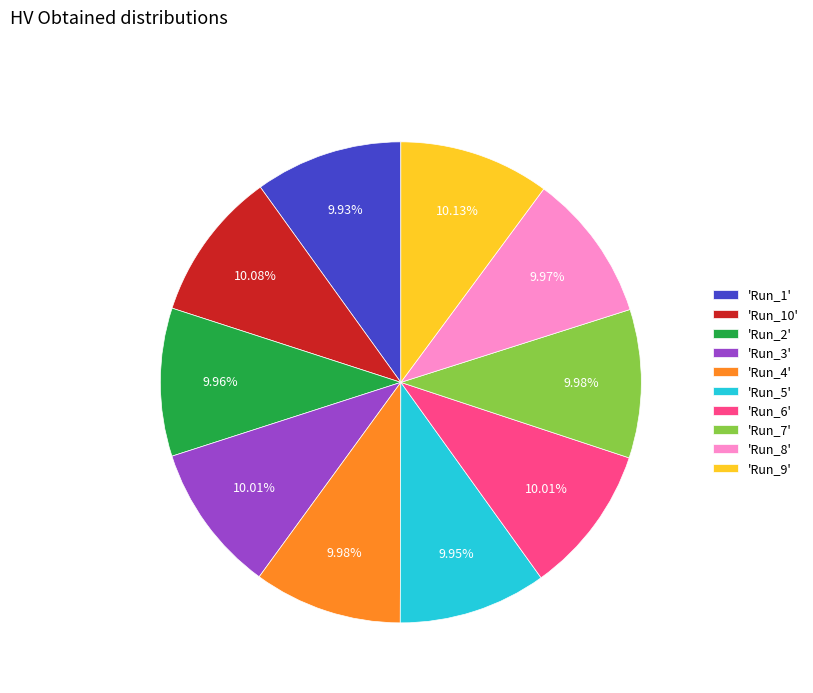

Combined, do 'Run_2' and 'Run_4' account for over 50%?

No